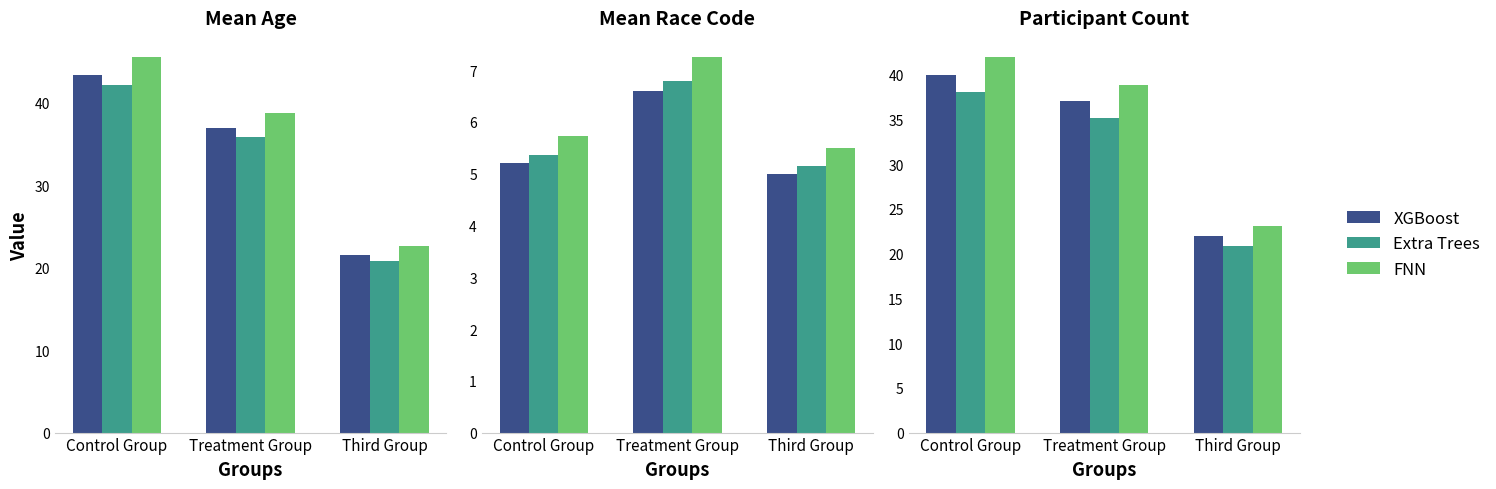

True or false: Extra Trees has a value of 20.5 at Treatment Group.

False